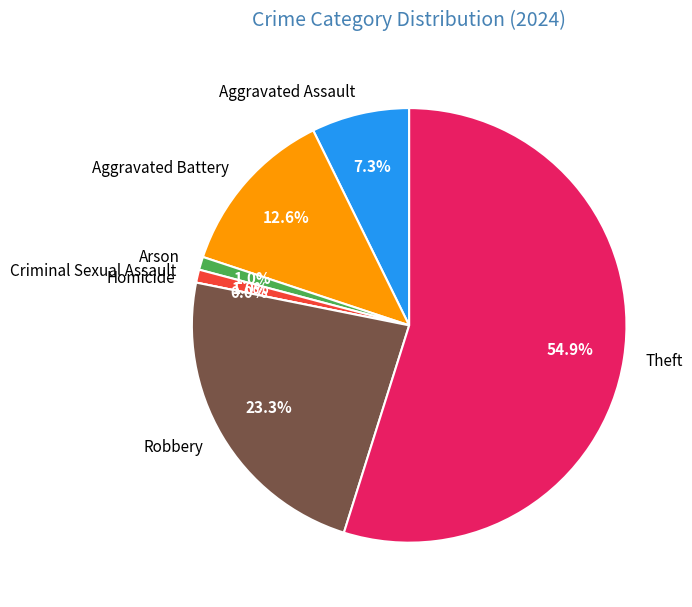

True or false: Aggravated Battery accounts for 20% of the total.

False